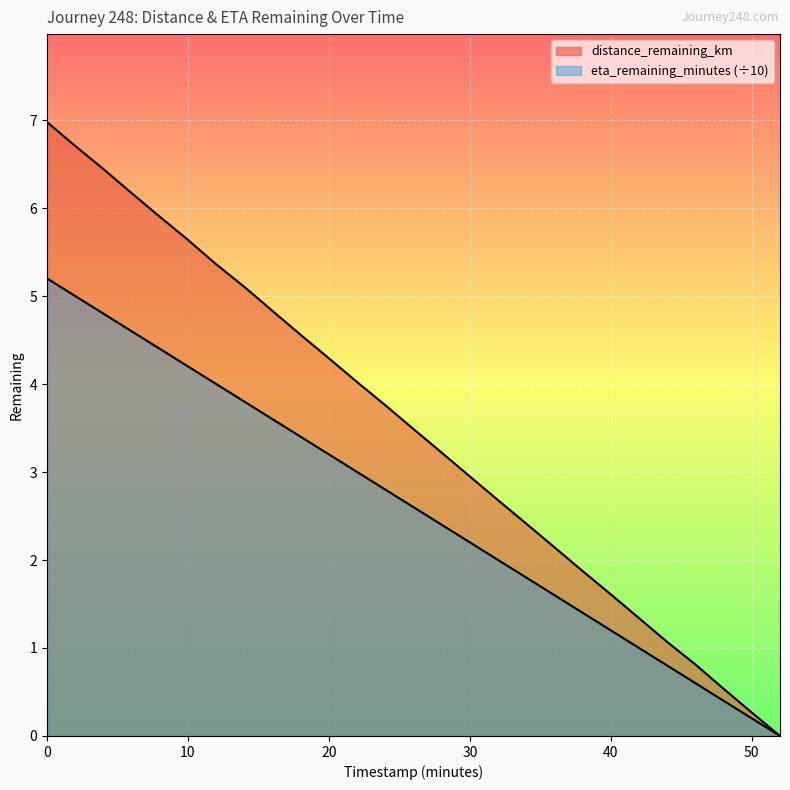

What is the difference between the maximum and minimum values in the distance_remaining_km series?

7.0